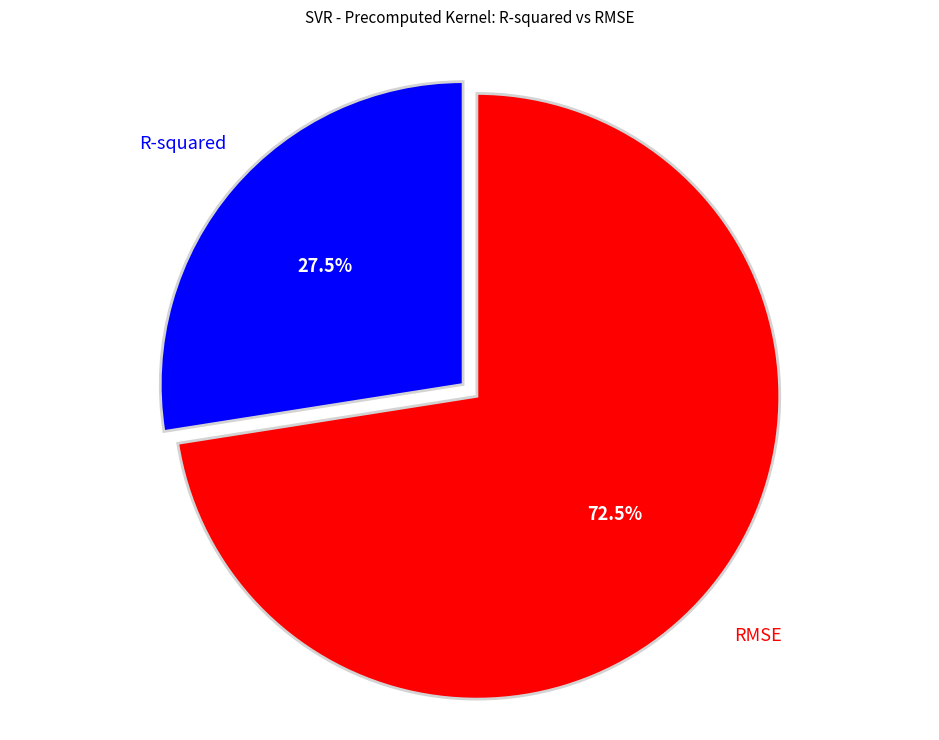

How many slices are in this pie chart?

2